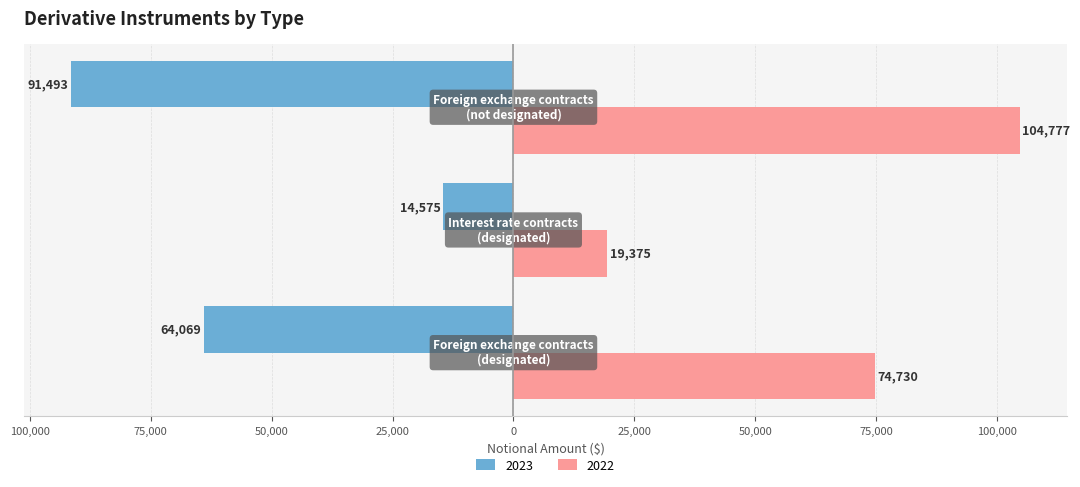

What are all the series names shown in the legend?

2023, 2022